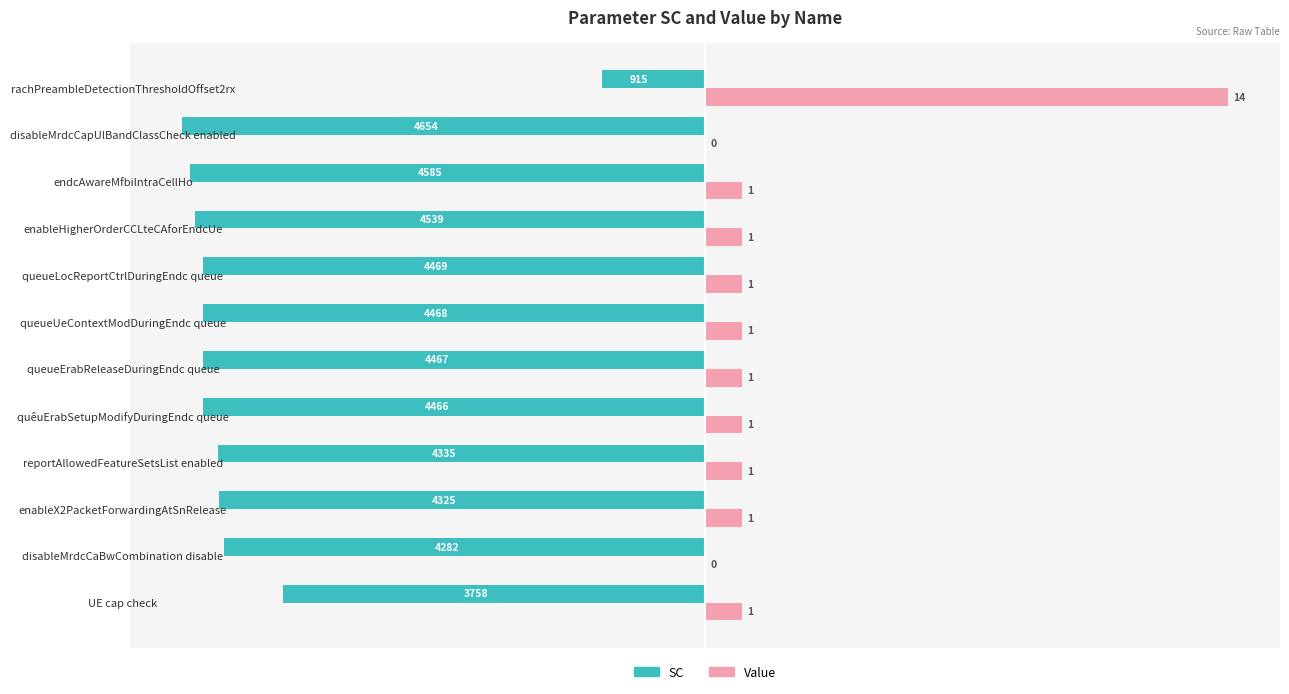

What are all the series names shown in the legend?

SC, Value